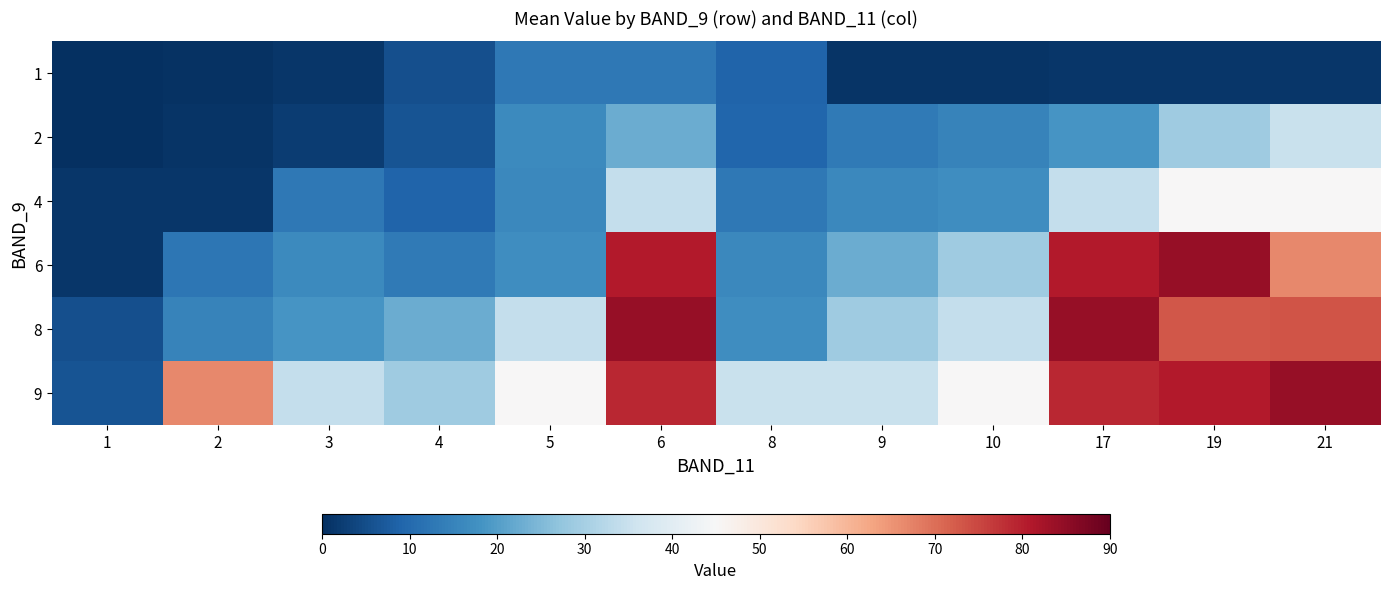

Reading left to right, extract all data points from this chart.

1: 1=0.1	2=0.4	3=1.1	4=5.5	5=13.0	6=13.0	8=9.0	9=1.0	10=1.1	17=1.1	19=1.1	21=1.1
2: 1=0.1	2=1.0	3=2.1	4=6.2	5=16.3	6=22.6	8=9.4	9=13.2	10=14.8	17=18.5	19=29.1	21=35.0
4: 1=1.2	2=1.2	3=13.0	4=8.9	5=16.0	6=34.2	8=13.0	9=16.0	10=17.0	17=34.2	19=45.0	21=45.0
6: 1=1.2	2=12.4	3=16.3	4=13.2	5=17.0	6=80.7	8=16.0	9=22.6	10=29.1	17=80.7	19=84.3	21=66.5
8: 1=5.5	2=14.8	3=18.5	4=22.6	5=34.2	6=84.3	8=17.0	9=29.1	10=34.2	17=84.3	19=72.9	21=73.2
9: 1=6.2	2=66.5	3=34.2	4=29.1	5=45.0	6=79.0	8=35.0	9=35.0	10=45.0	17=79.0	19=80.7	21=84.3